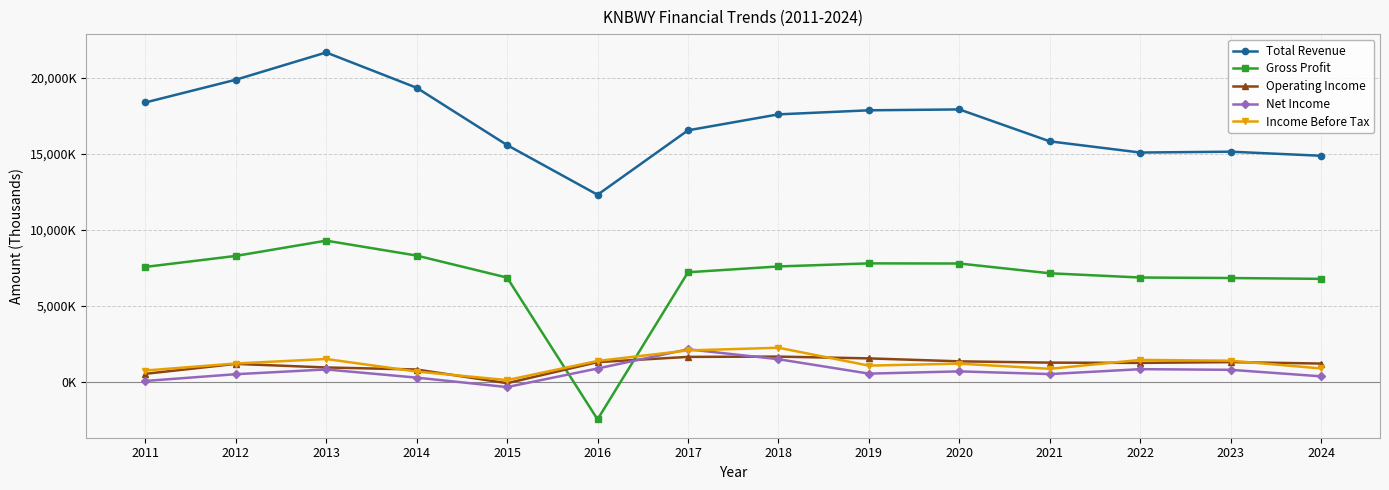

Where is the first local maximum for Gross Profit?

2013